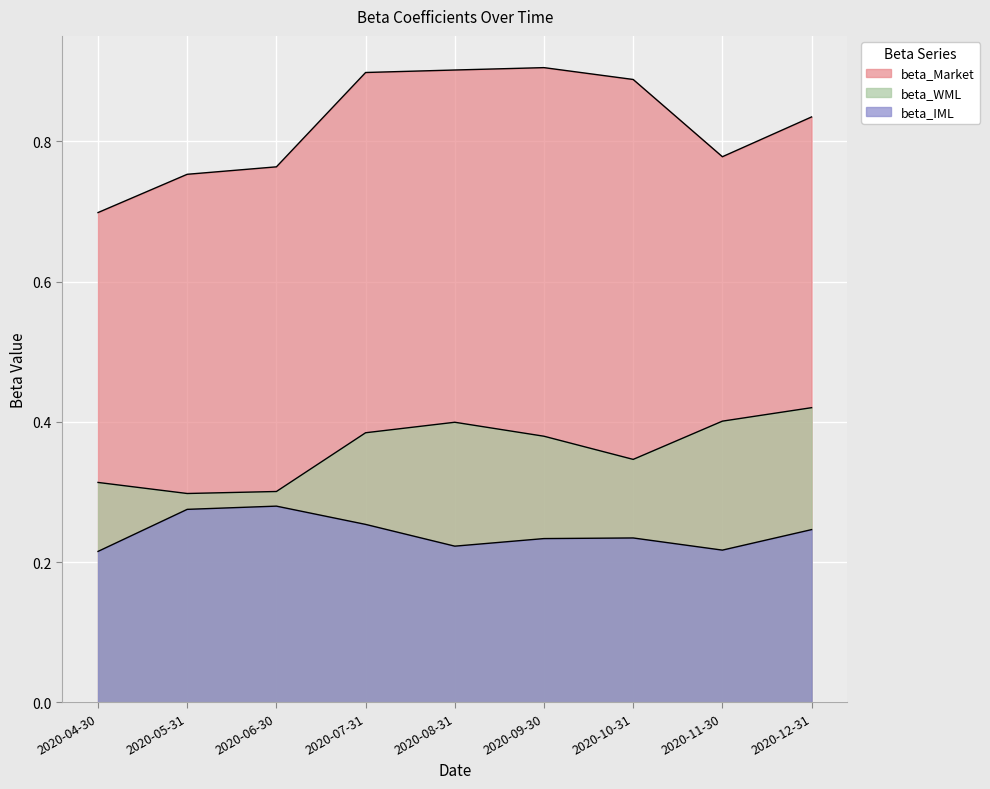

What is the maximum value shown in the chart?

0.9